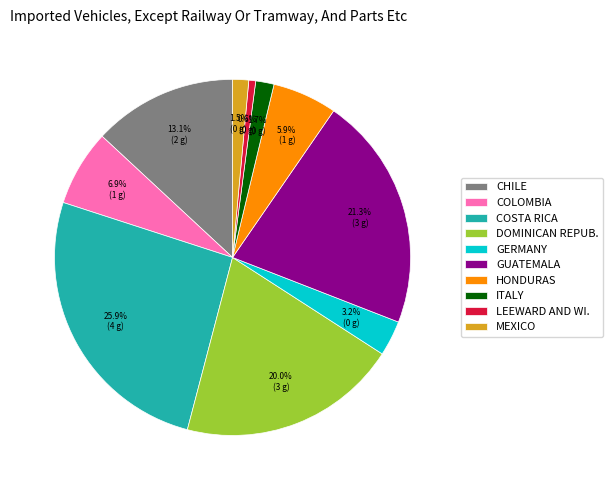

How many slices are in this pie chart?

10